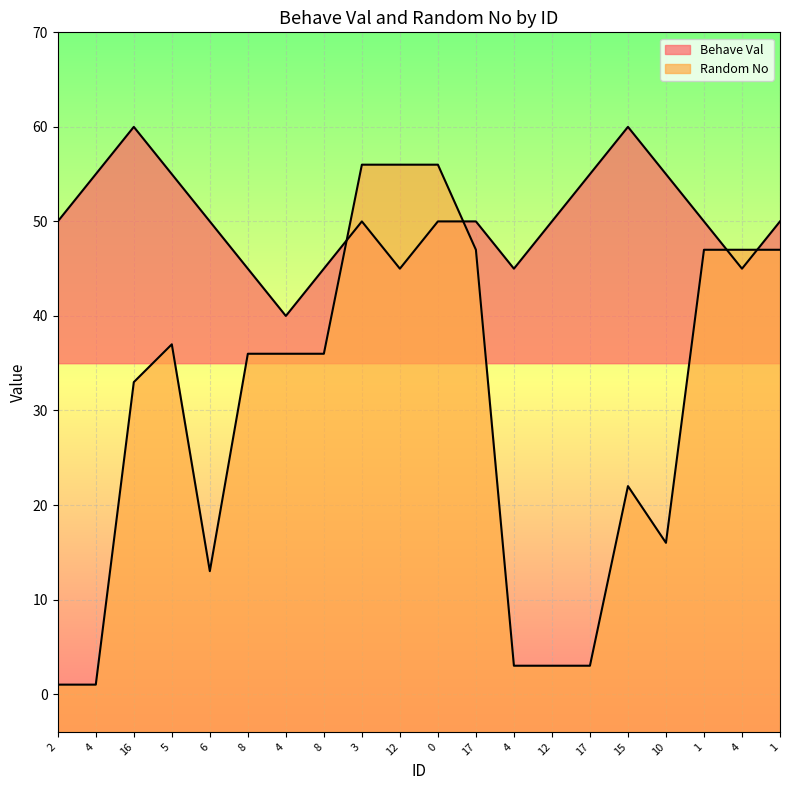

What is the total value across all series at 15?

82